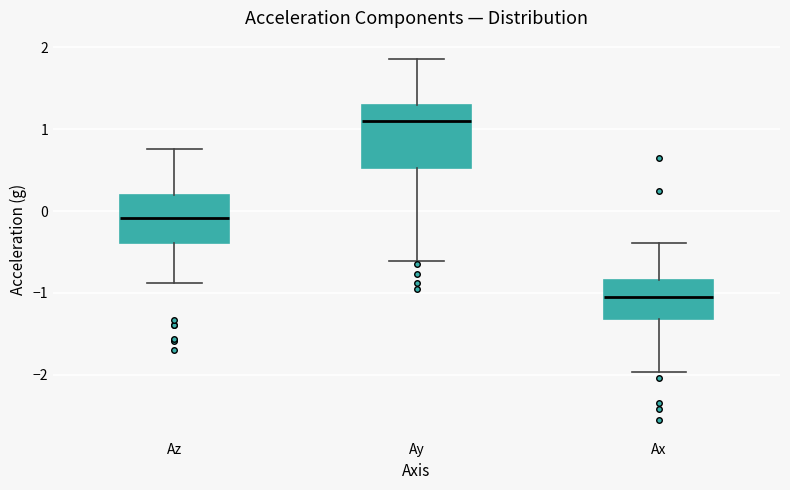

Reading left to right, transcribe this box plot: for each box, give where its median line is, the range the box spans, and where its two whiskers end, as read against the y-axis. The values are not printed on the chart, so give them approximately, as read against the axis.

Az: median -0.1, box -0.4 to 0.2, whiskers -0.9 to 0.8
Ay: median 1.1, box 0.5 to 1.3, whiskers -0.6 to 1.9
Ax: median -1.0, box -1.3 to -0.8, whiskers -2.0 to -0.4